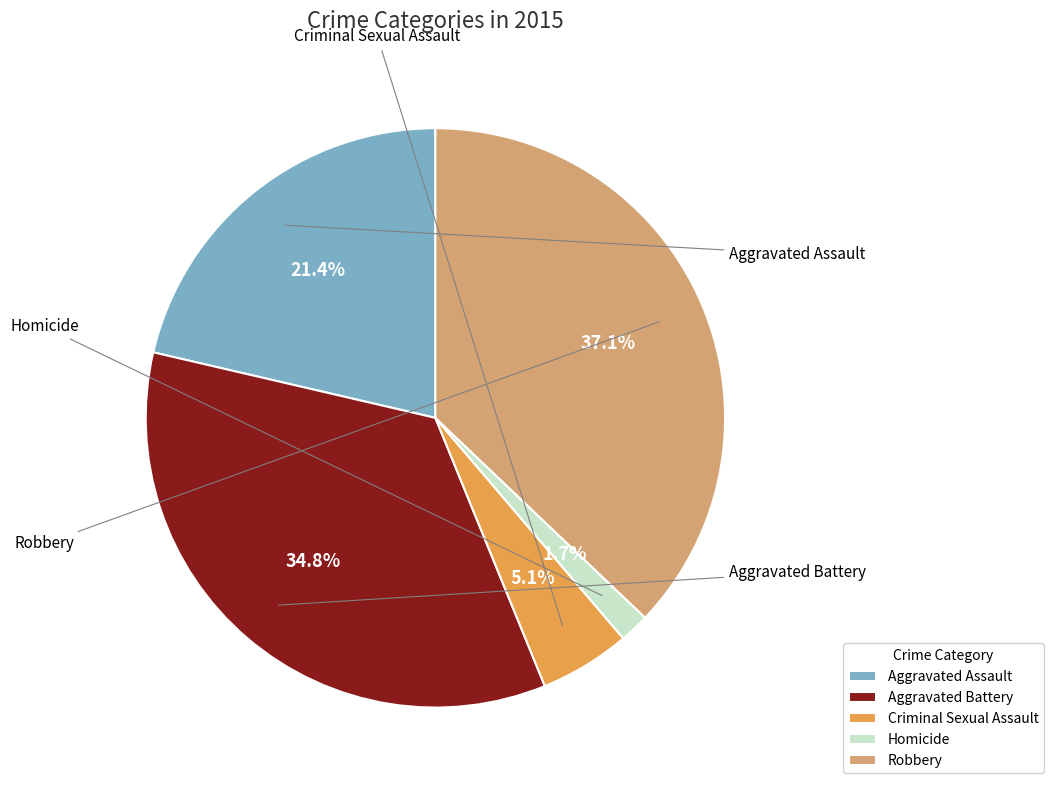

Does Aggravated Assault account for over 50% of the chart?

No